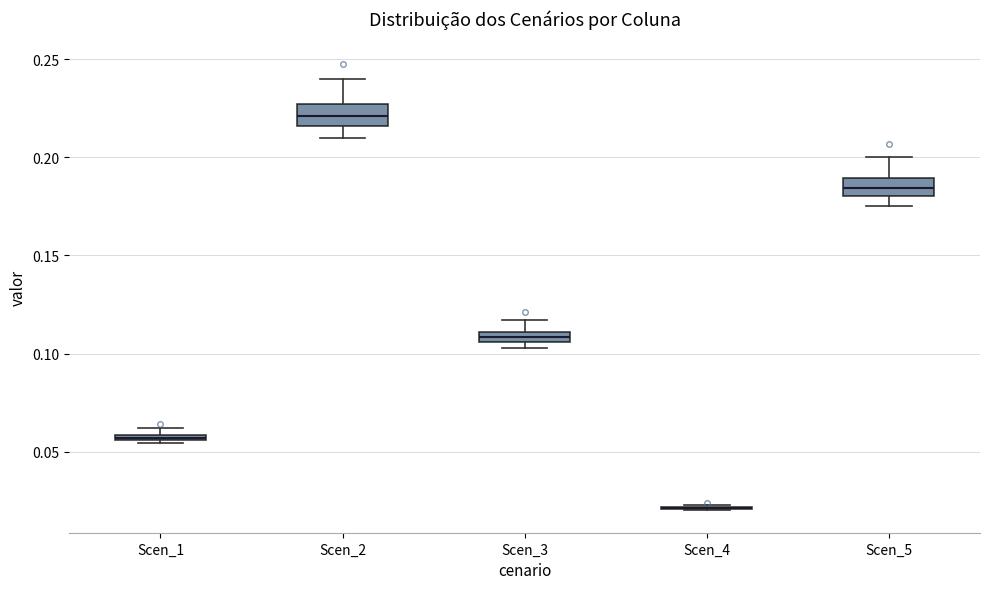

Where is the lower edge of the box for Scen_1 on the y-axis? The values are not printed on the chart, so give them approximately, as read against the axis.

0.055